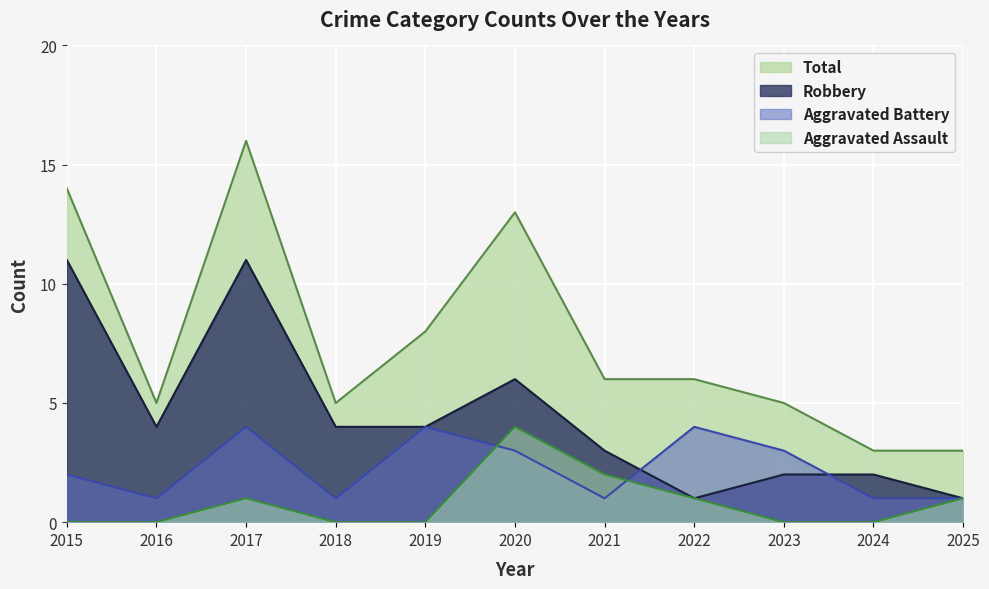

Does the chart display data point markers on the line(s)?

No